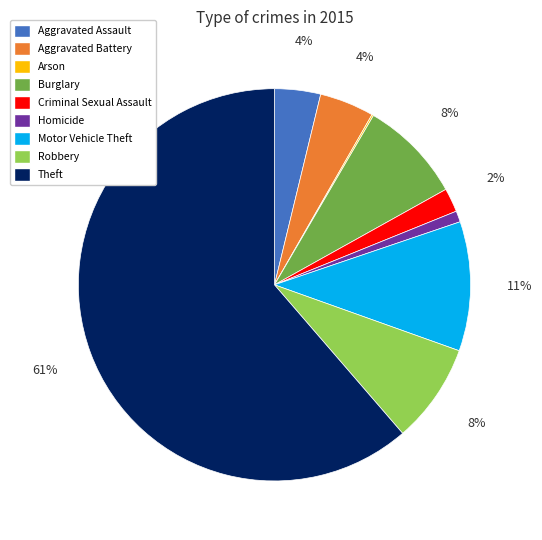

The Motor Vehicle Theft slice represents 21% of the pie. True or false?

False